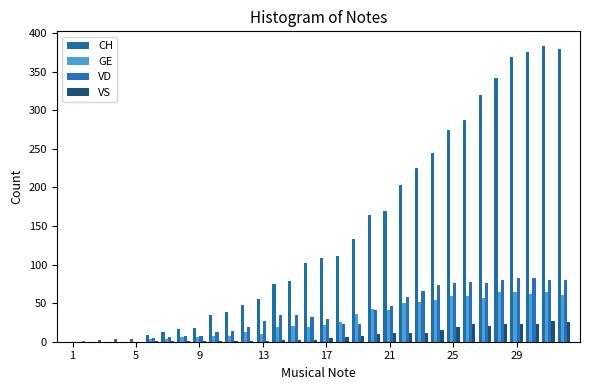

Which category has the lowest value in the GE series?

1